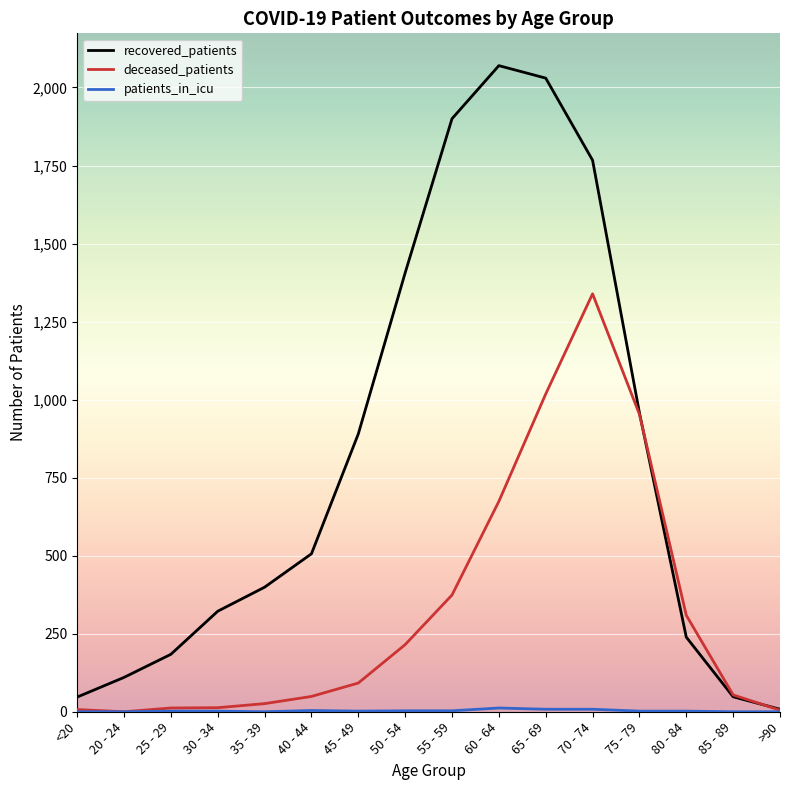

What is the sum of all recovered_patients values?

12884